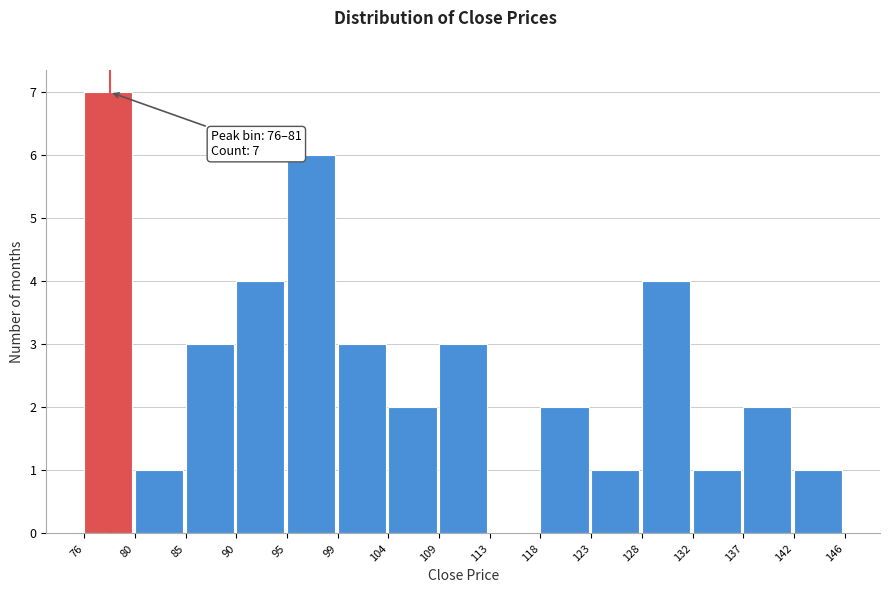

Reading left to right, transcribe all the data shown in this chart.

76=7	80=1	85=3	90=4	95=6	99=3	104=2	109=3	113=0	118=2	123=1	128=4	132=1	137=2	142=1